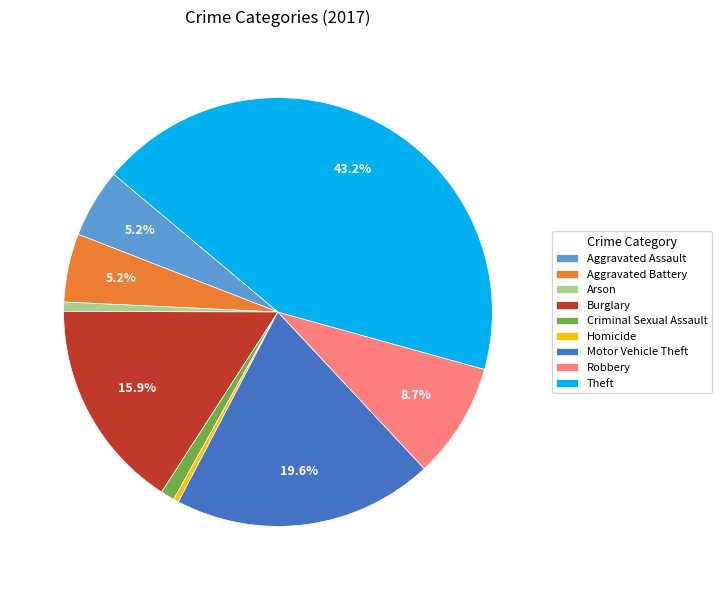

Combined, do Criminal Sexual Assault and Theft account for over 50%?

No